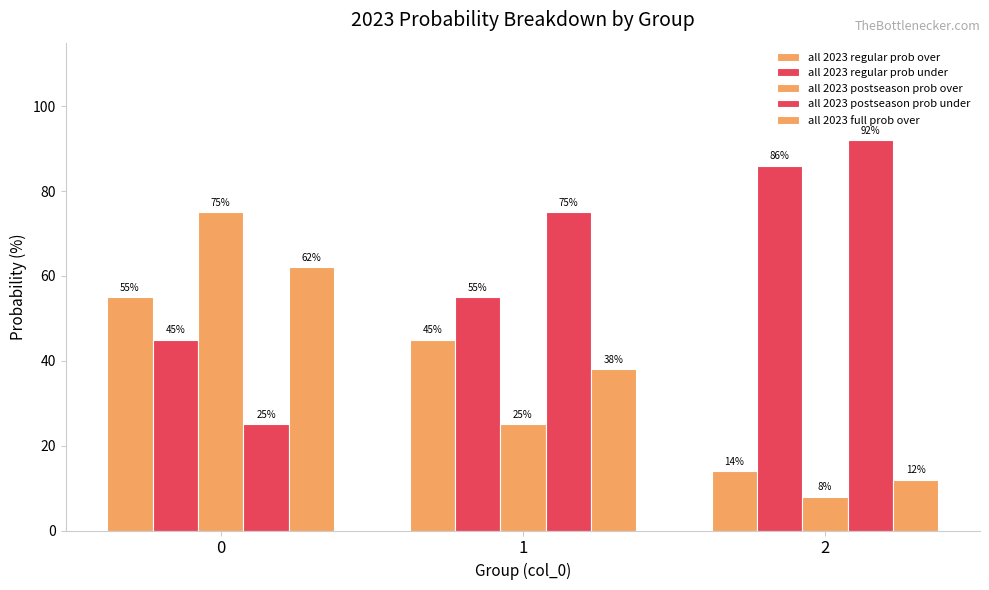

At which label does all 2023 regular prob under first exceed 55?

2